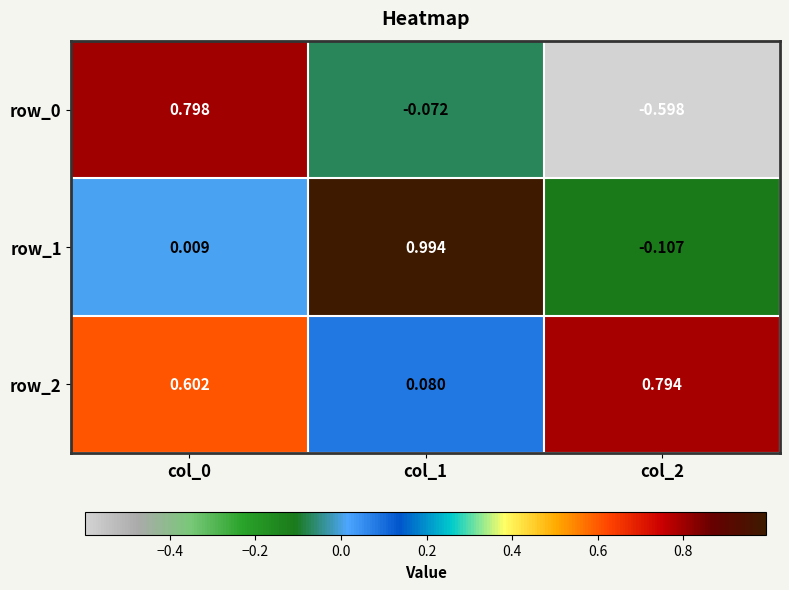

Is the value of row_0 at col_0 greater than the value of row_2 at col_0?

Yes